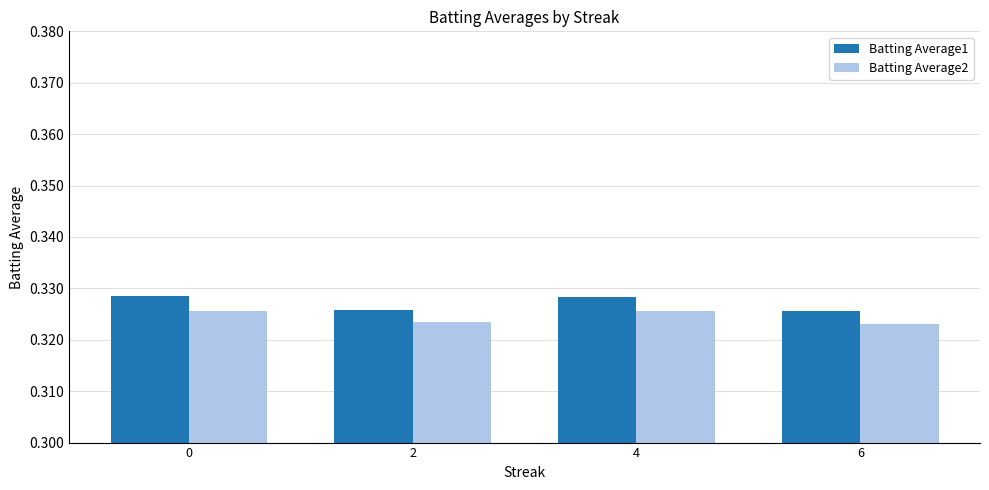

The value of Batting Average2 at 2 is 0.2. True or false?

False